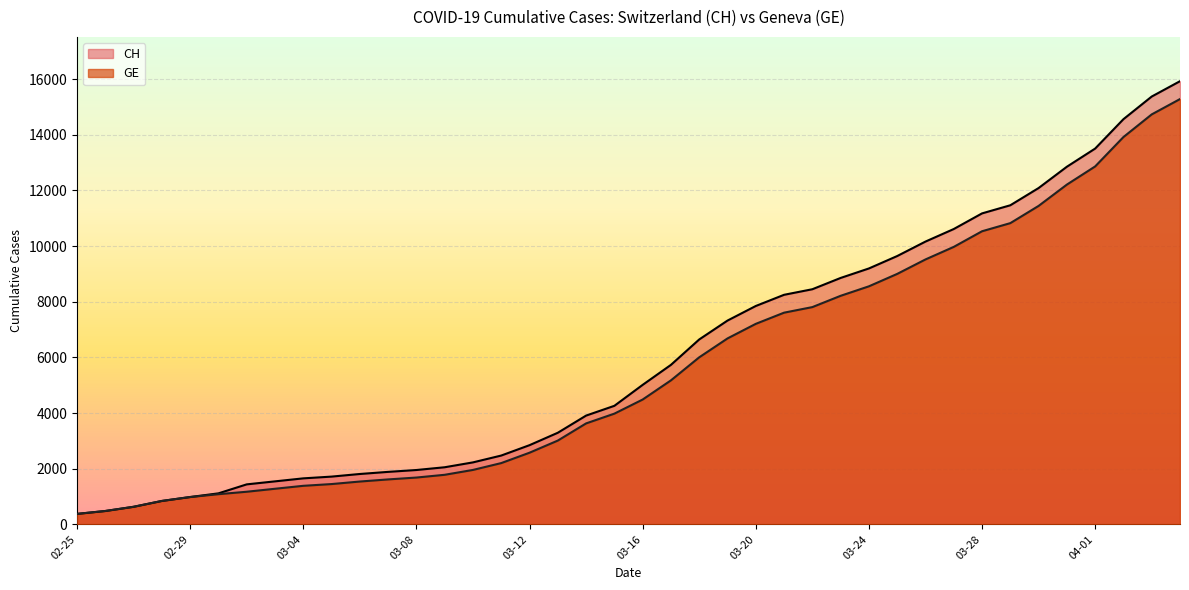

How many lines are shown in the chart?

2